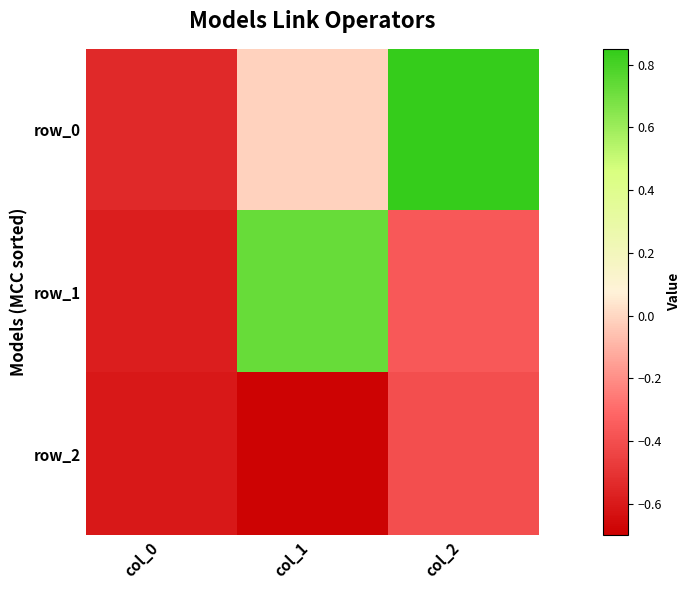

Between col_2 and col_1, which is larger?

col_2